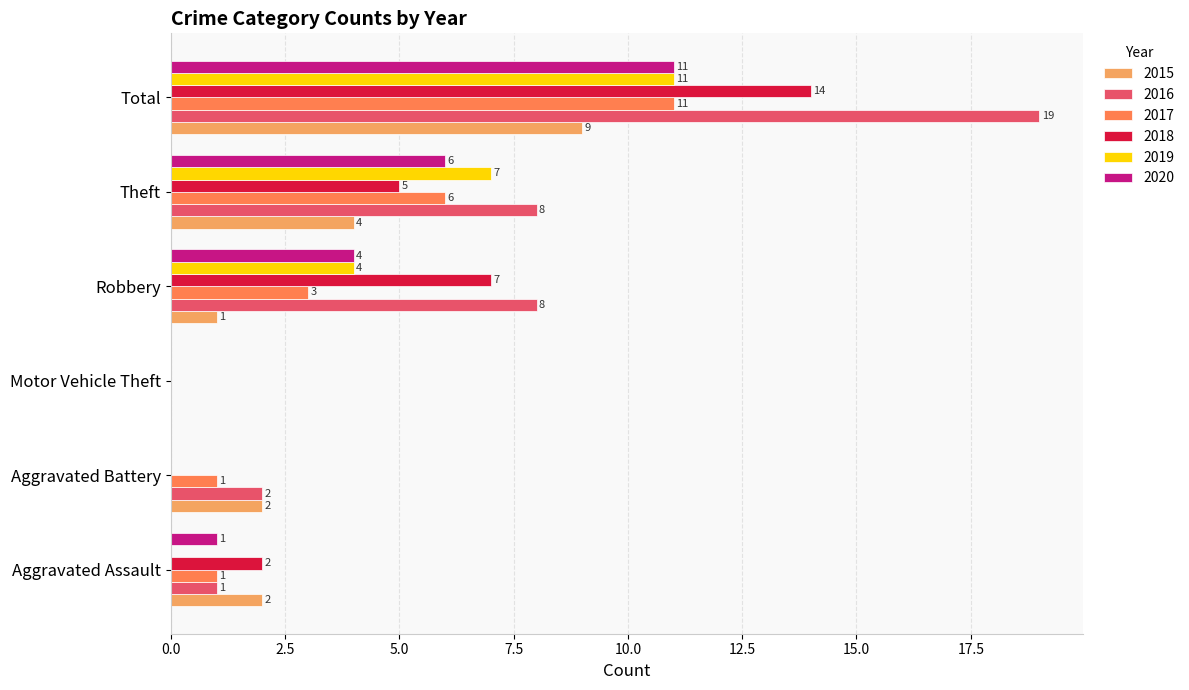

Which series changed the most between Aggravated Assault and Total?

2016